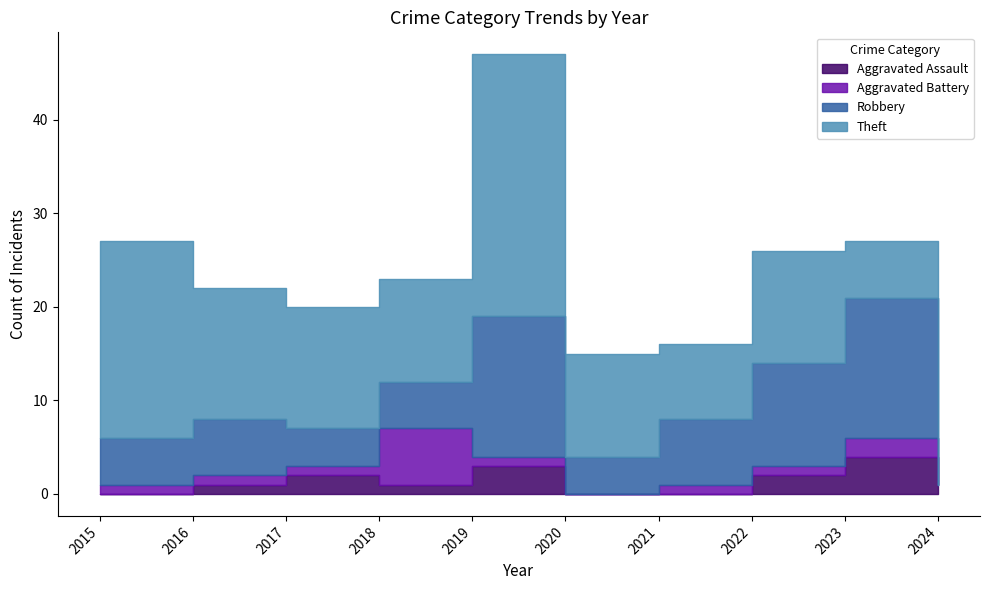

At which category does Aggravated Battery reach its first local peak?

2018